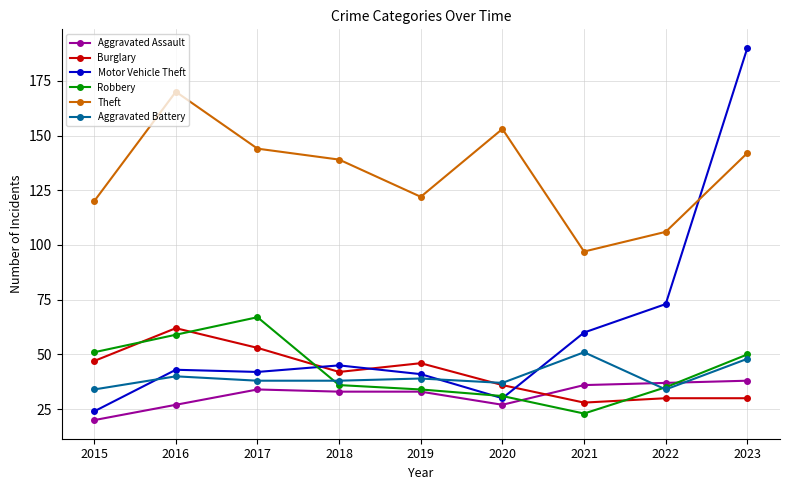

What is the spread (max minus min) of values at 2022?

76